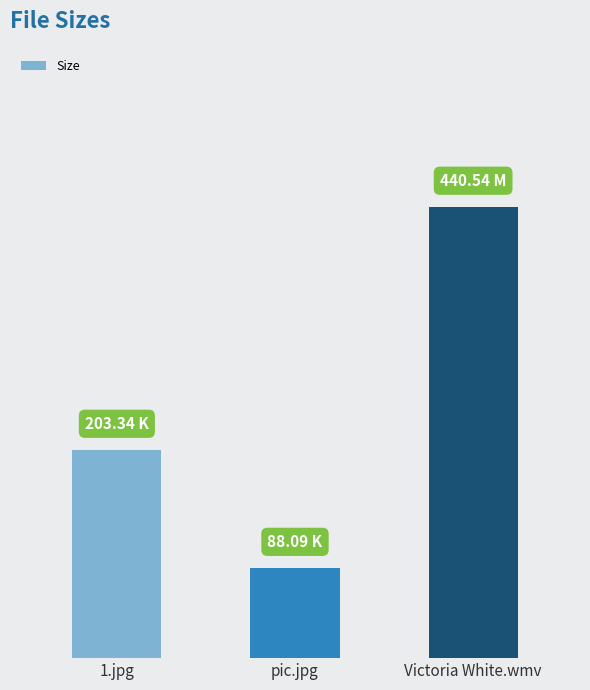

What is the sum of all values?

732.0